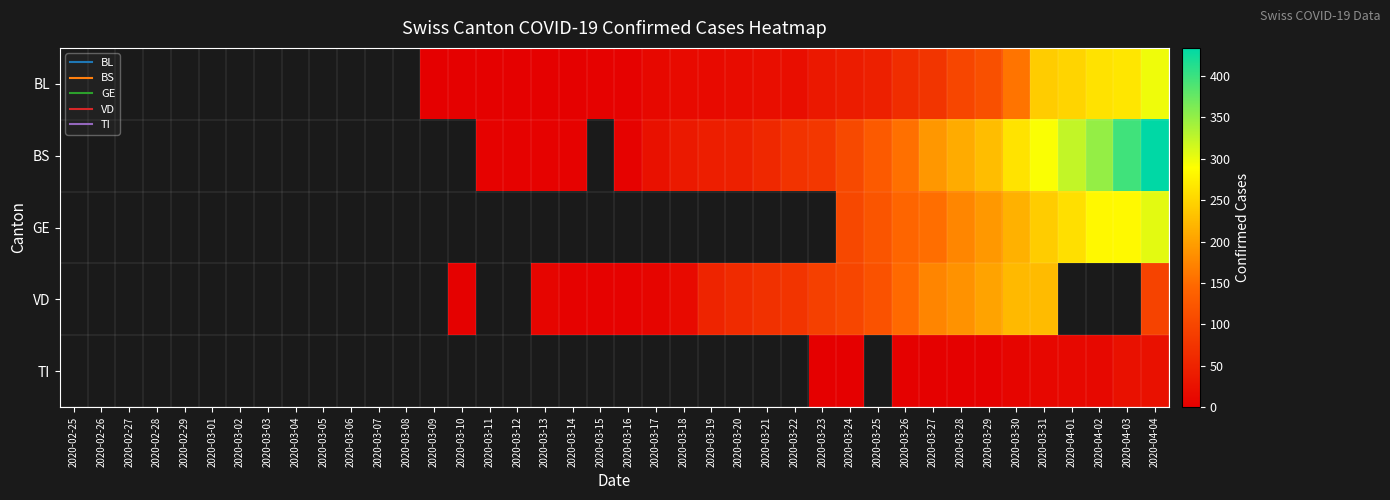

True or false: BS has a value of 263.0 at 2020-03-30.

True